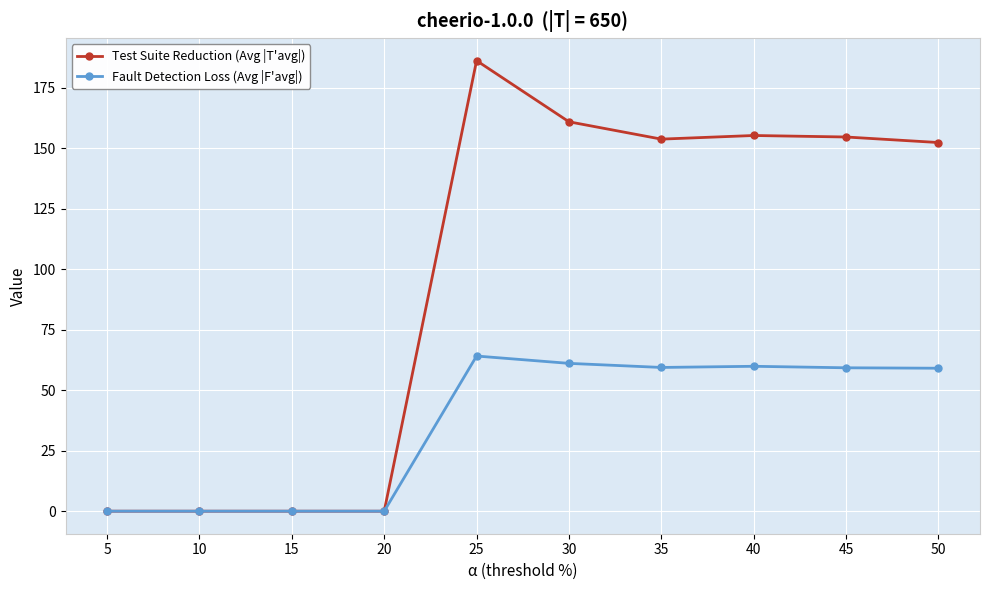

What is the highest value of the Test Suite Reduction (Avg |T'avg|) series?

186.3